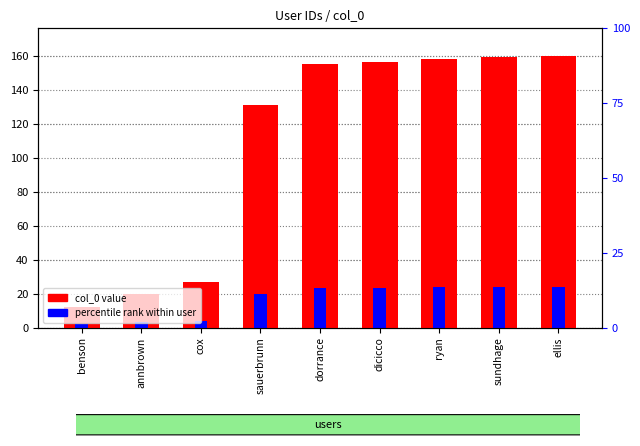

What position from the left is ryan?

7